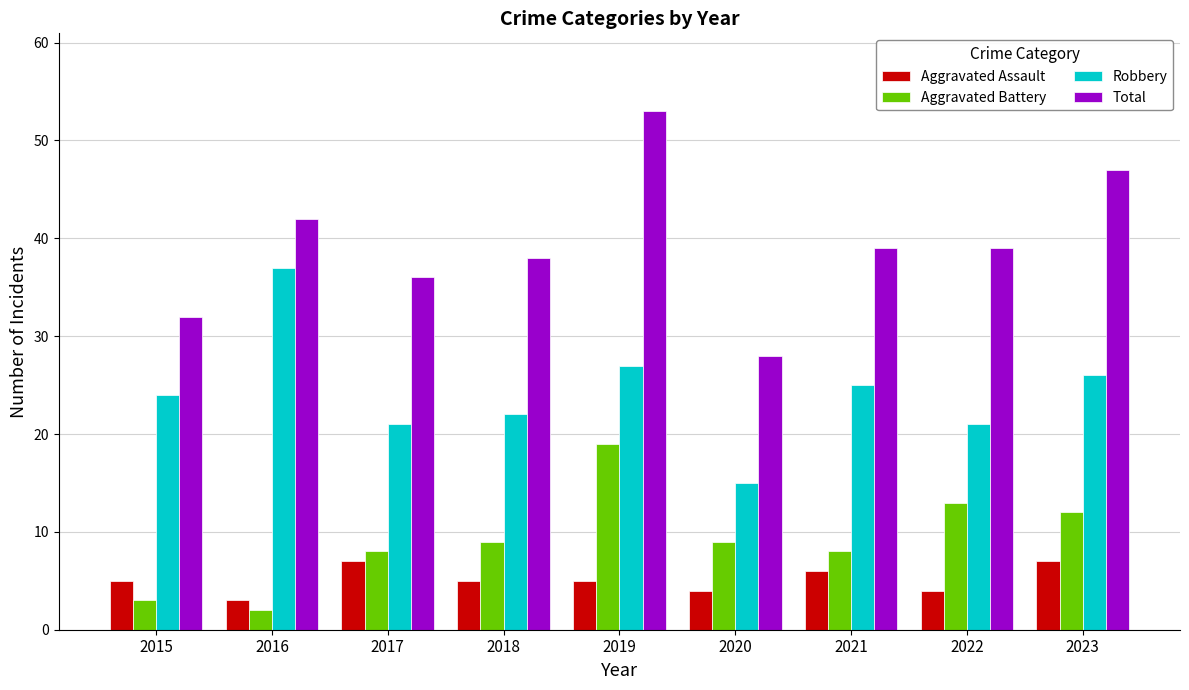

The Robbery series shows 21 at 2022. True or false?

True